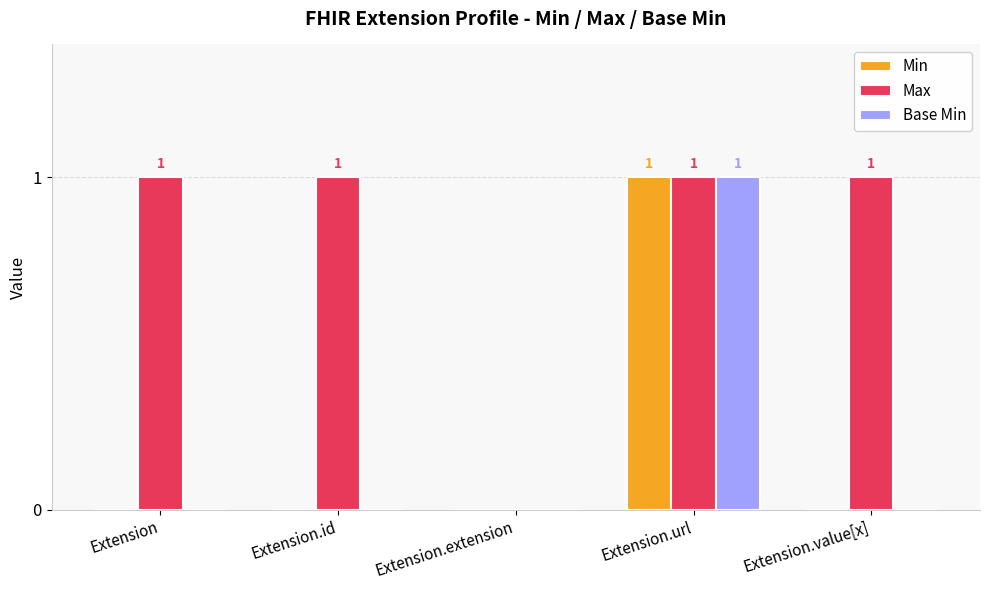

What is the maximum value for Max?

1